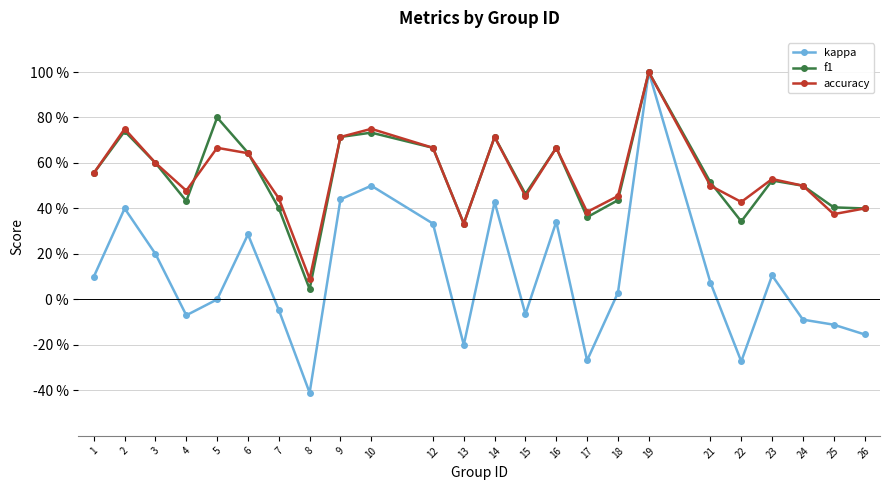

What is the greatest value displayed?

1.0